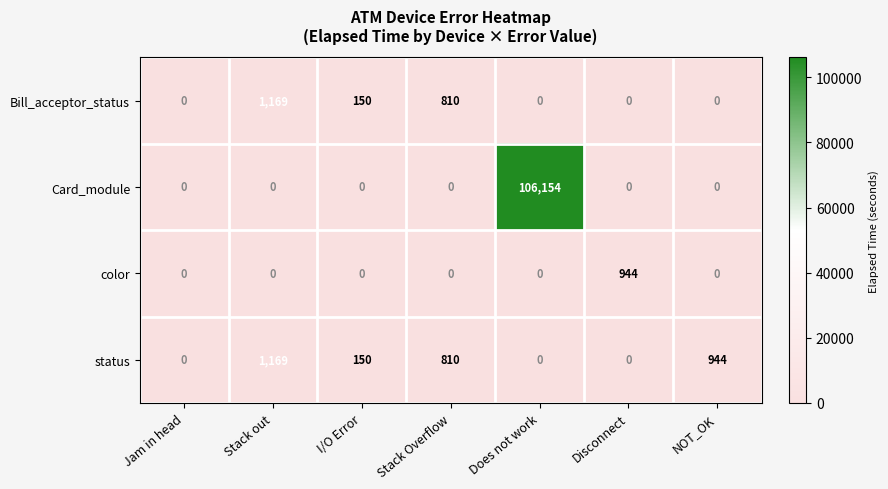

What is the sum of all color values?

944